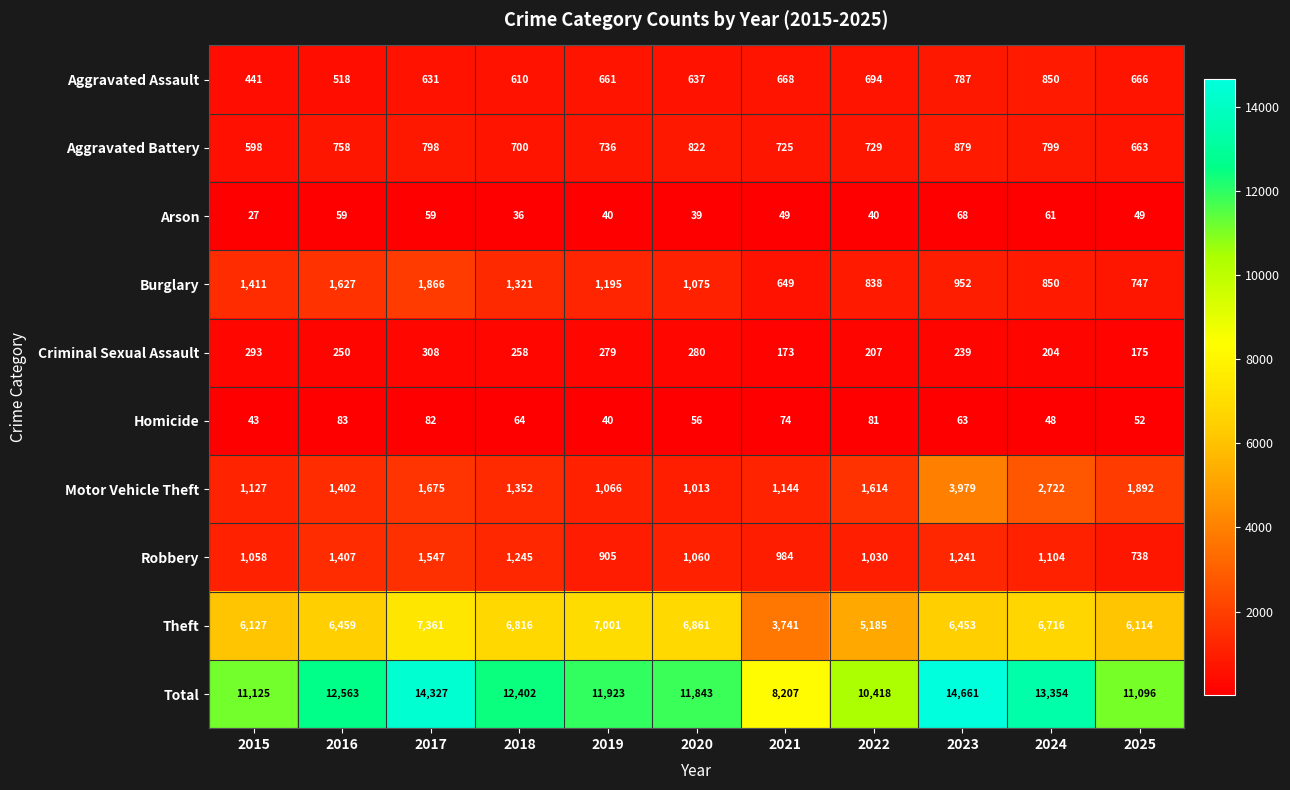

Which series has the widest spread of values?

Total